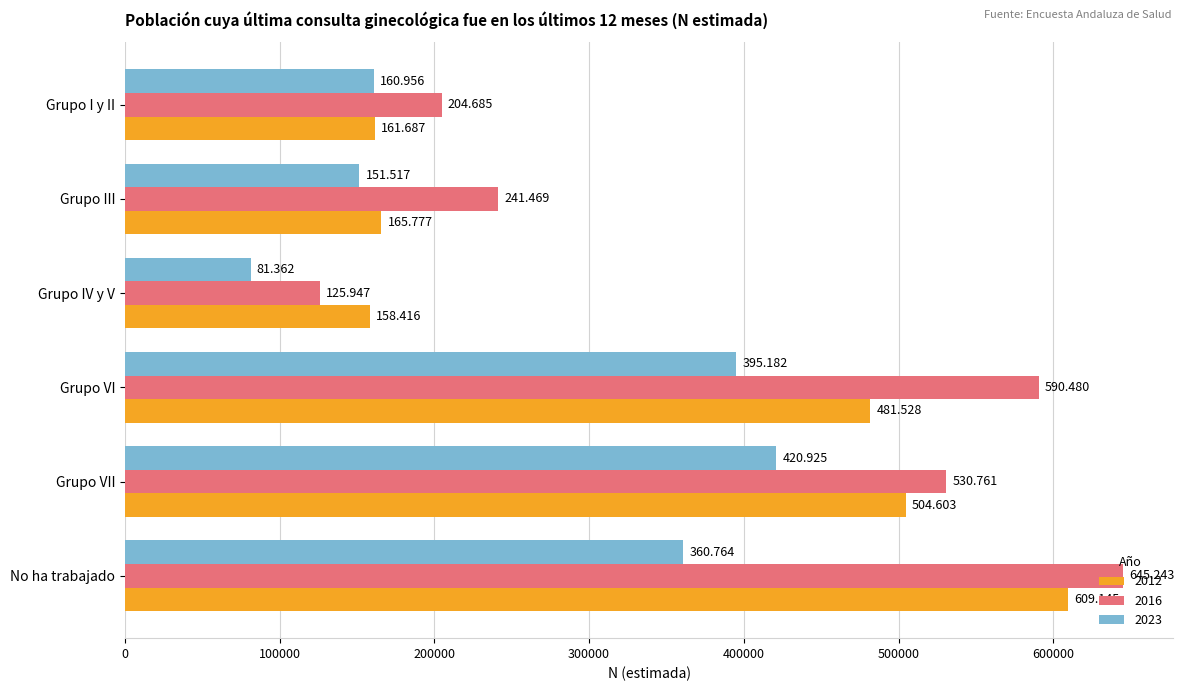

Where is 2016 nearest to the value 385595?

Grupo III